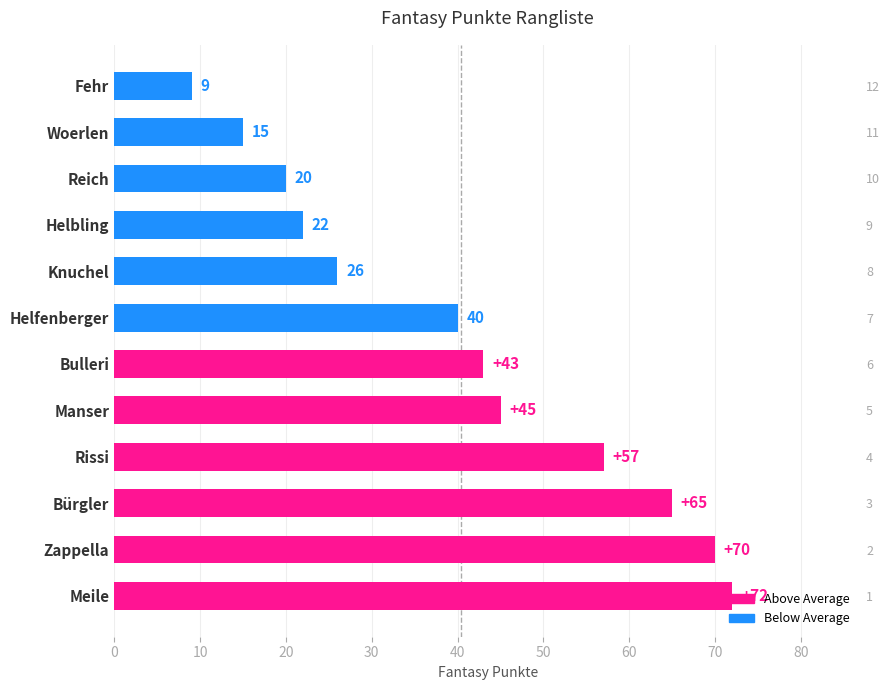

What is the difference between the values at Fehr and Meile?

63